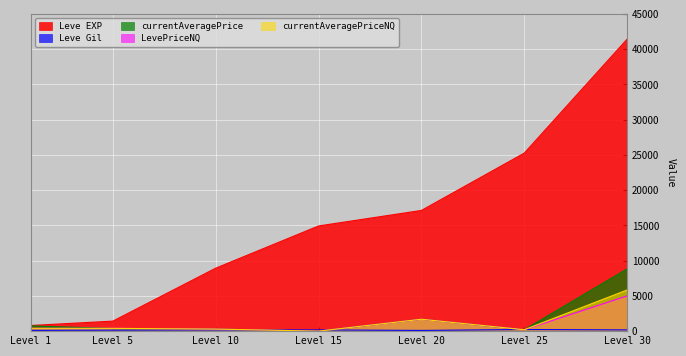

Which series has the widest spread of values?

Leve EXP